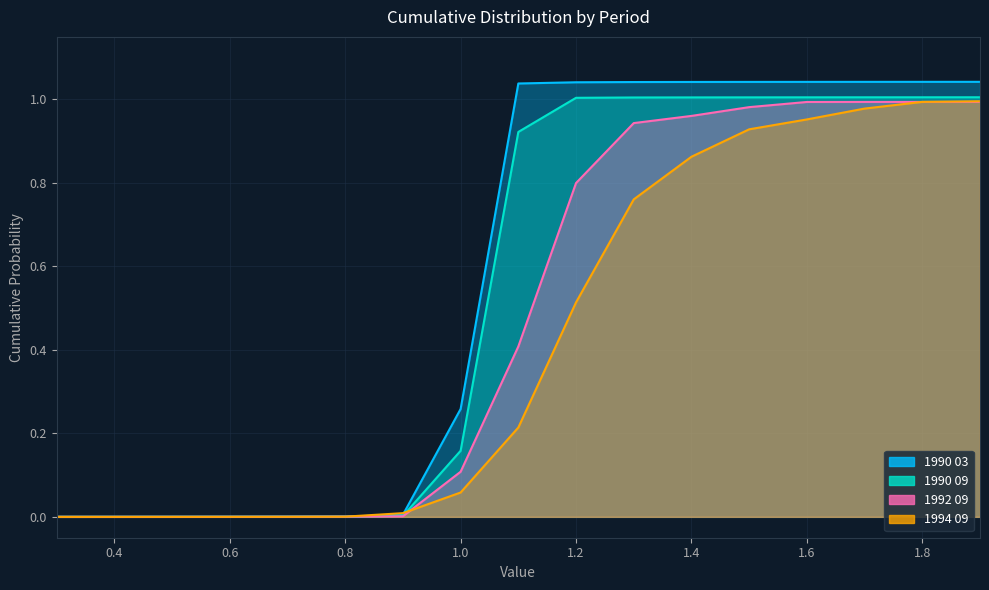

Rank the series by their maximum value, from lowest to highest.

1992 09, 1994 09, 1990 09, 1990 03